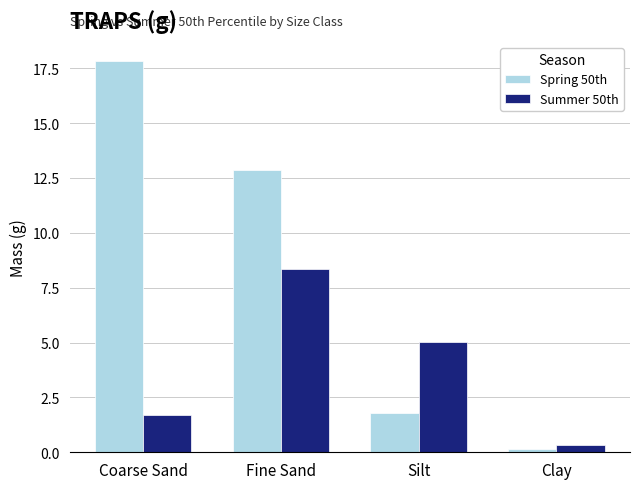

What is the lowest value of the Spring 50th series?

0.1